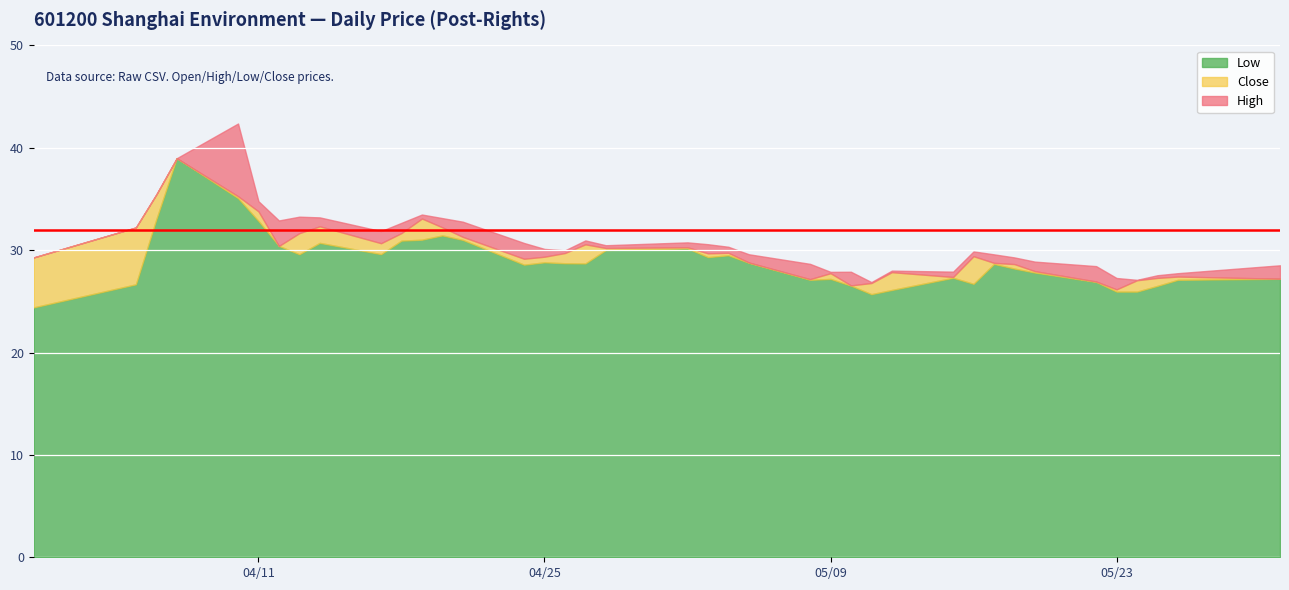

Where does the Close series first go above 29?

2017/03/31